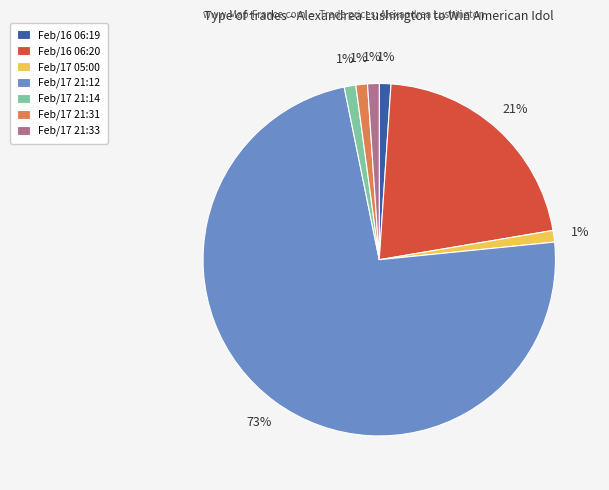

To the nearest percent, what portion does Feb/16 06:20 represent?

21%